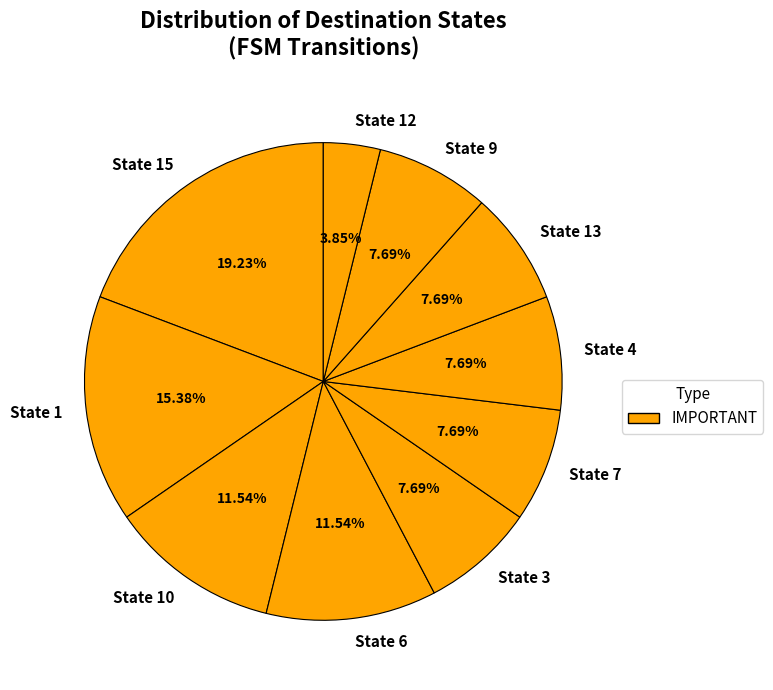

Is there a majority slice in this chart?

No